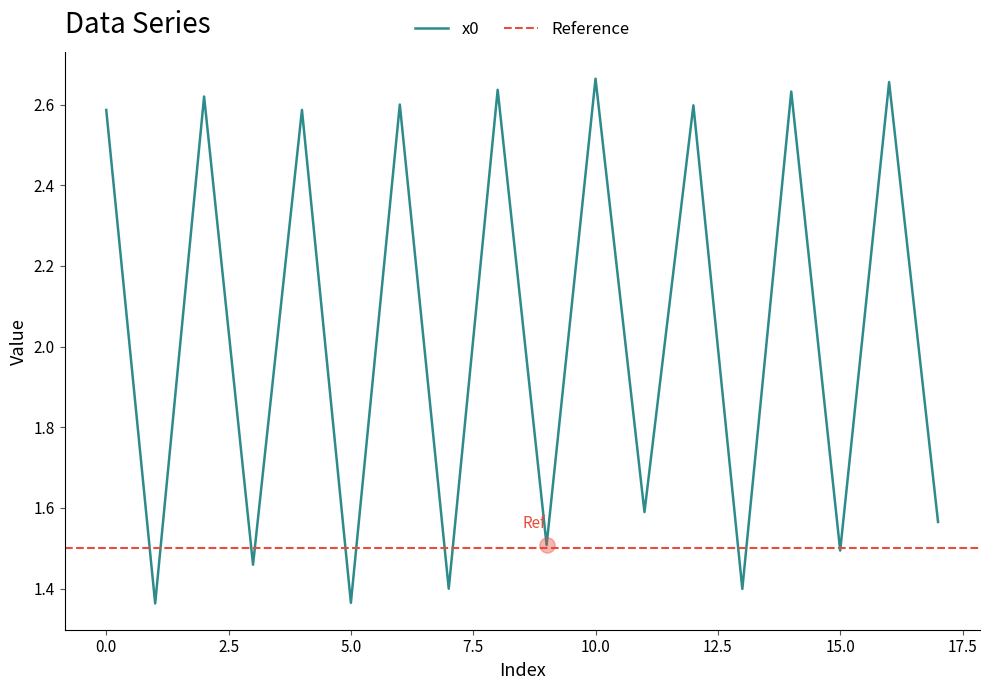

Approximately how many times larger is the value at 10 compared to 4?

1.0